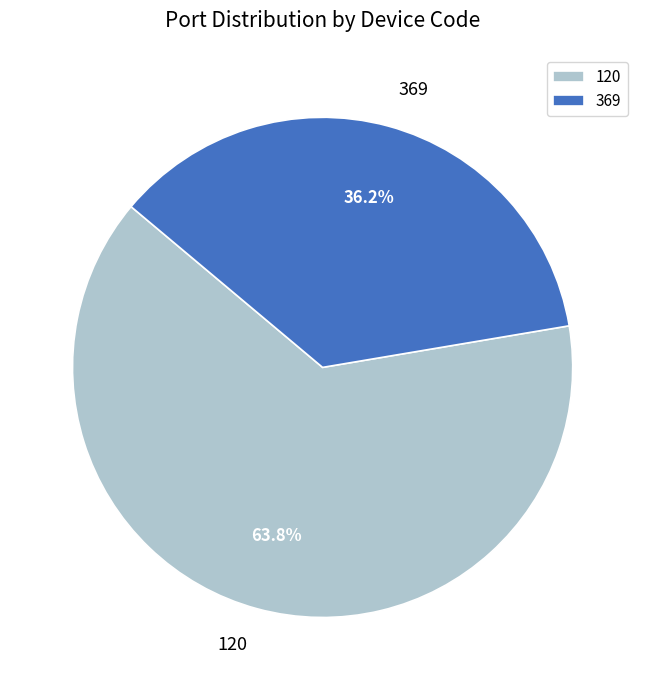

Is it true that 120 is 69% of the pie?

False